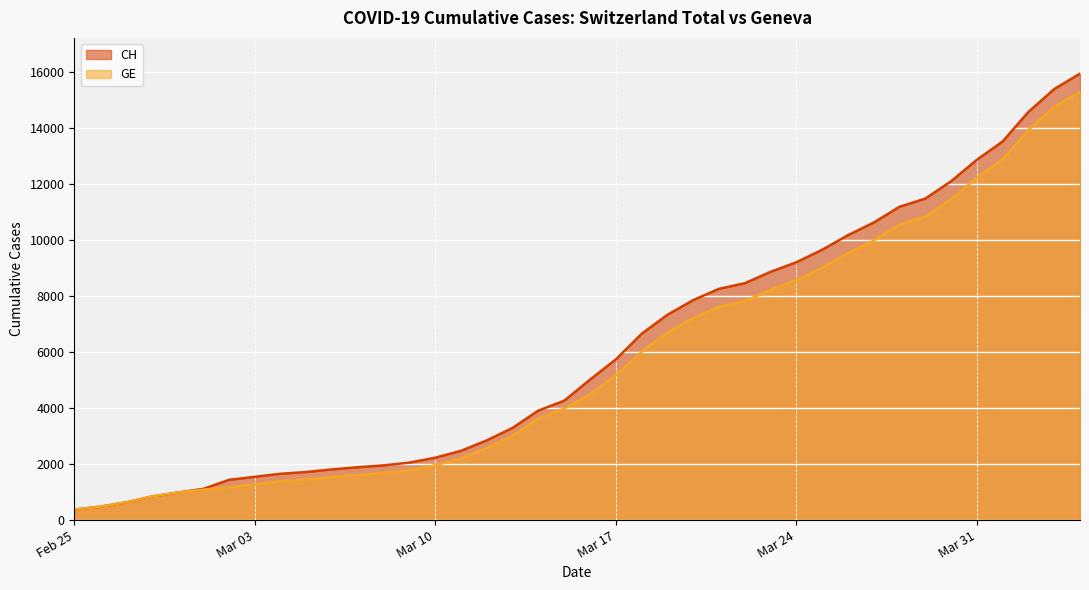

True or false: GE has more than 2 interior local peaks.

False